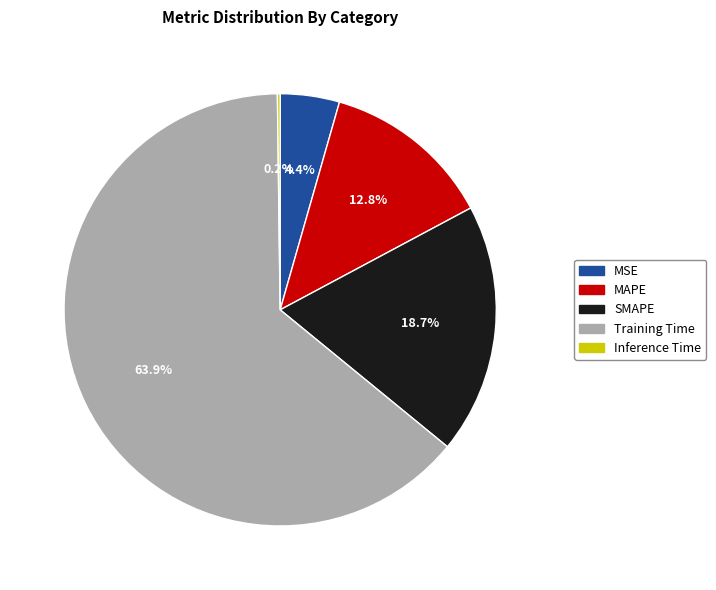

Does SMAPE account for over 50% of the chart?

No